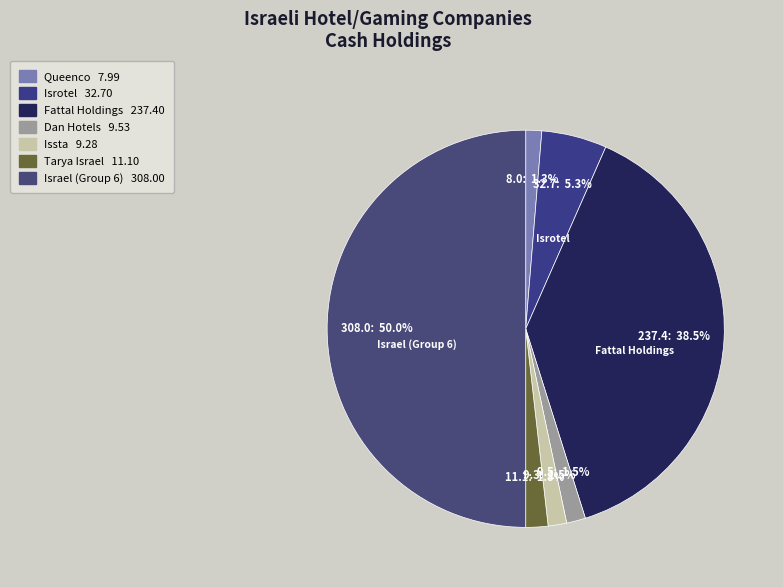

How many slices are in this pie chart?

7